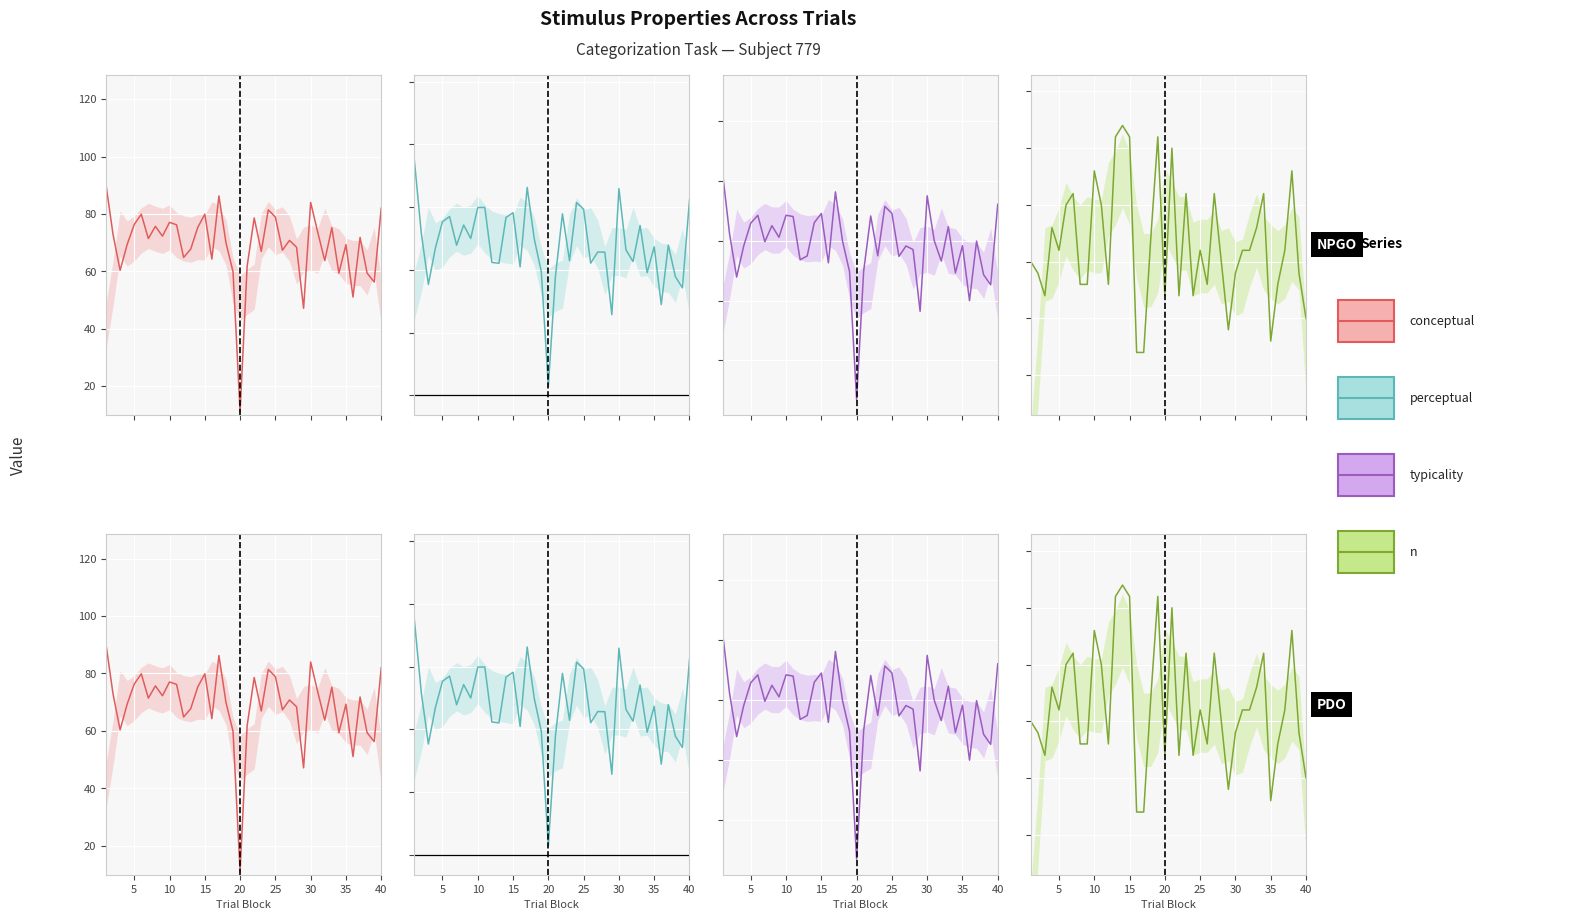

Reading right to left, what are all the values shown in this chart?

conceptual: 82.0	56.3	59.4	71.8	51.0	69.3	59.4	75.2	63.7	73.6	84.0	47.1	68.4	70.8	67.4	78.9	81.4	67.0	78.6	61.8	11.0	59.8	69.9	86.3	64.3	79.9	75.3	67.7	64.8	76.2	77.0	72.2	75.7	71.4	79.9	76.3	69.3	60.3	72.8	90.1
perceptual: 62.2	34.3	37.8	47.9	28.9	47.4	39.1	54.1	42.6	46.4	65.9	25.7	45.6	45.7	42.1	59.3	61.4	42.9	57.8	37.8	2.9	39.4	49.9	66.3	40.9	58.2	56.7	42.1	42.4	59.9	59.9	50.0	54.3	47.9	57.0	55.3	47.0	35.3	51.6	75.2
typicality: 72.1	45.3	48.6	59.8	40.0	58.3	49.2	64.7	53.2	60.0	74.9	36.4	57.0	58.2	54.7	69.1	71.4	54.9	68.2	49.8	7.0	49.6	59.9	76.3	52.6	69.0	66.0	54.9	53.6	68.0	68.5	61.1	65.0	59.6	68.4	65.8	58.2	47.8	62.2	82.7
n: 30.0	34.0	43.0	36.0	33.0	28.0	41.0	38.0	36.0	36.0	34.0	29.0	35.0	41.0	33.0	36.0	32.0	41.0	32.0	45.0	32.0	46.0	37.0	27.0	27.0	46.0	47.0	46.0	33.0	40.0	43.0	33.0	33.0	41.0	40.0	36.0	38.0	32.0	34.0	35.0